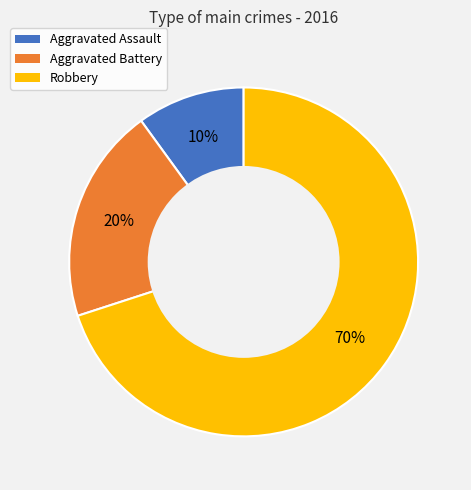

Which has a higher value, Aggravated Battery or Aggravated Assault?

Aggravated Battery